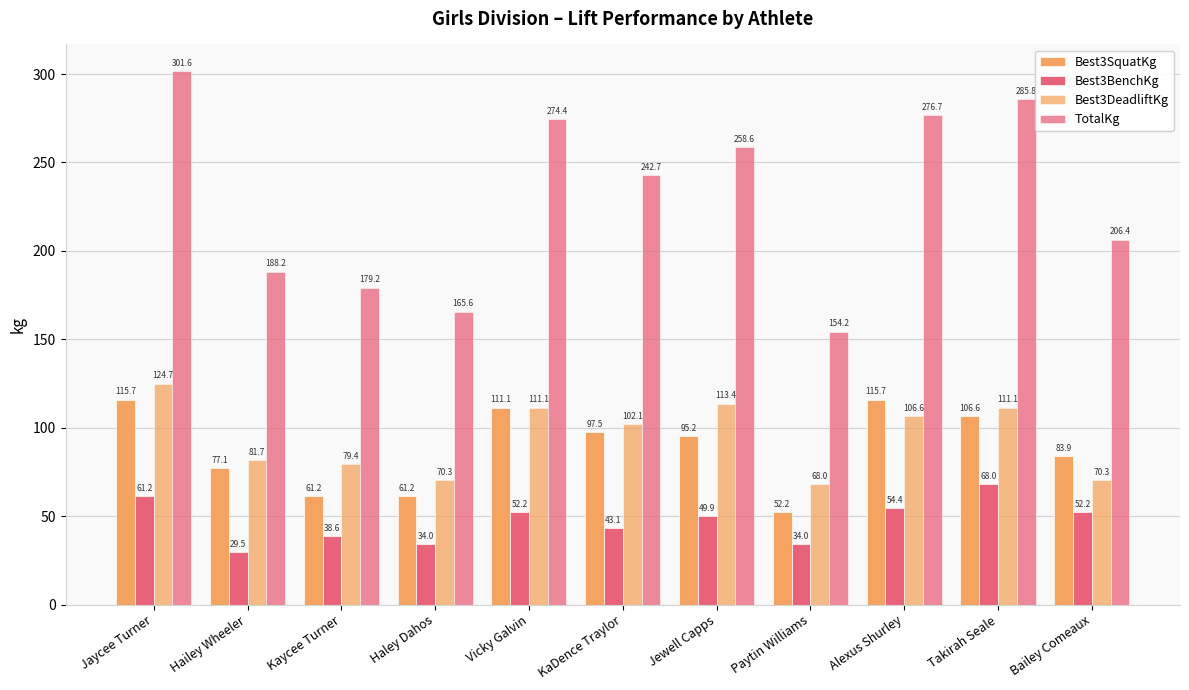

Count the number of categories in the chart.

11